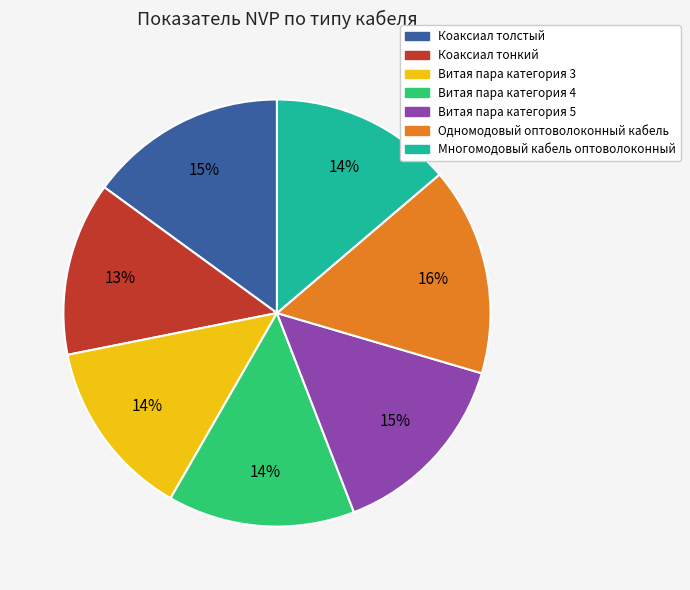

Which slice is the largest?

Одномодовый оптоволоконный кабель